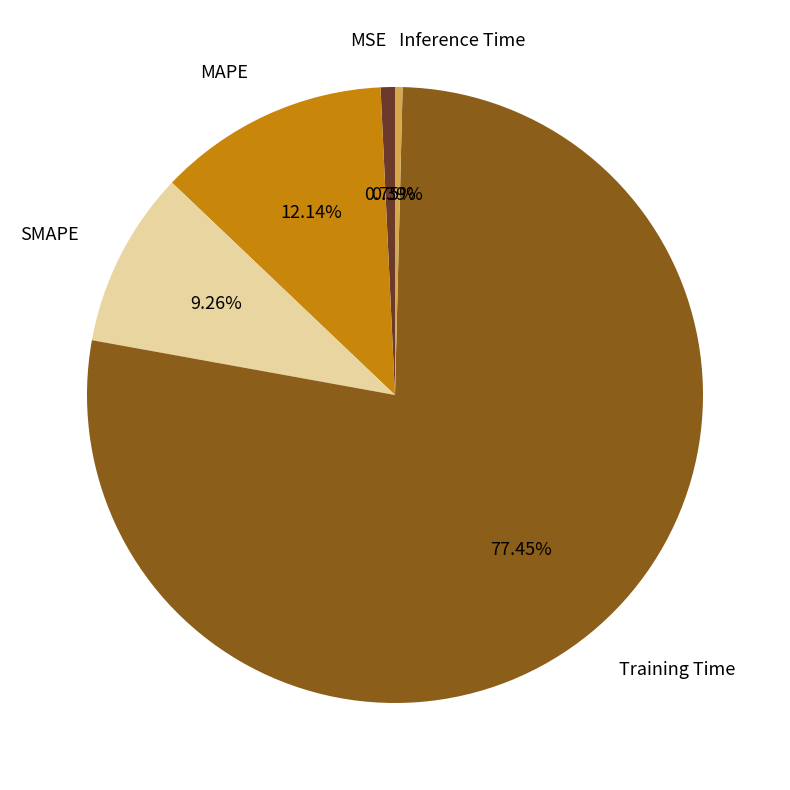

To the nearest percent, what is the average slice percentage?

20%